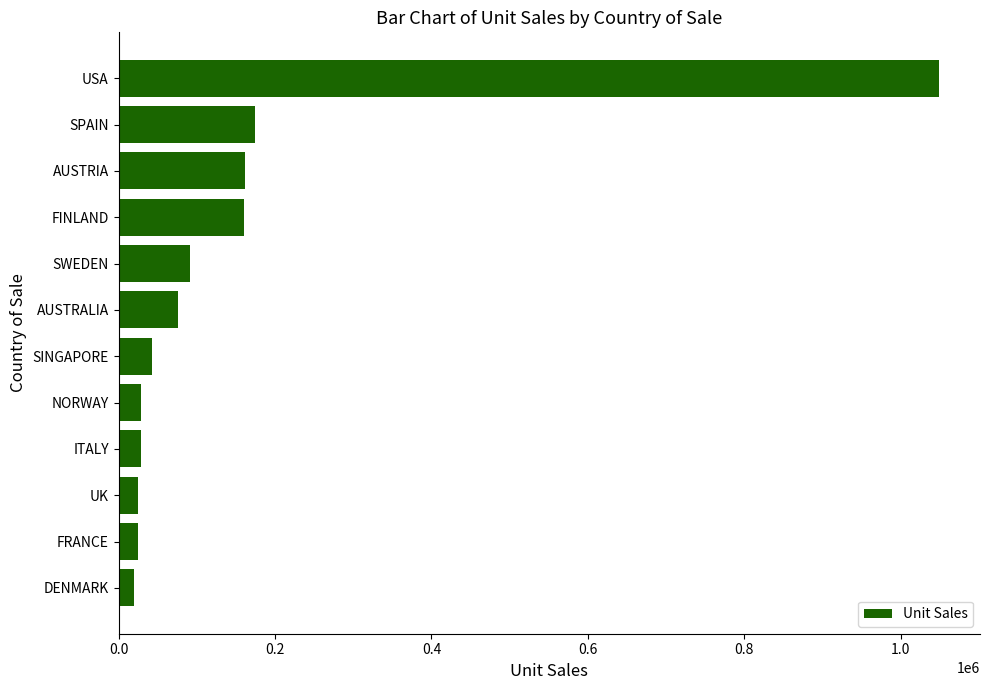

What is the approximate value at USA?

1048935